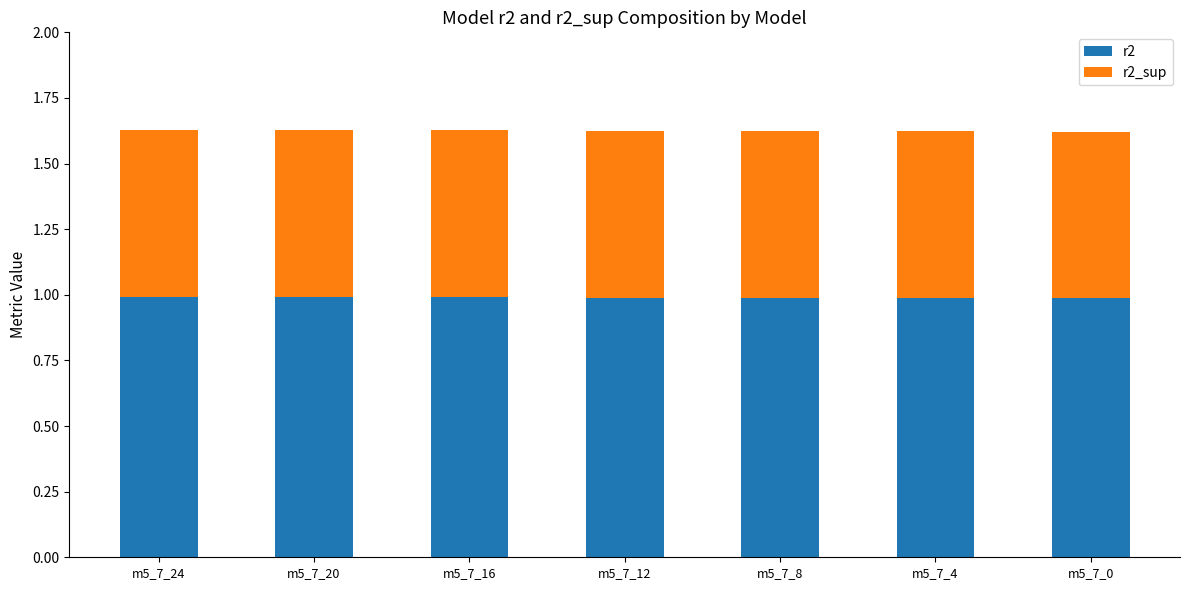

What is the sum of all r2 values?

6.9